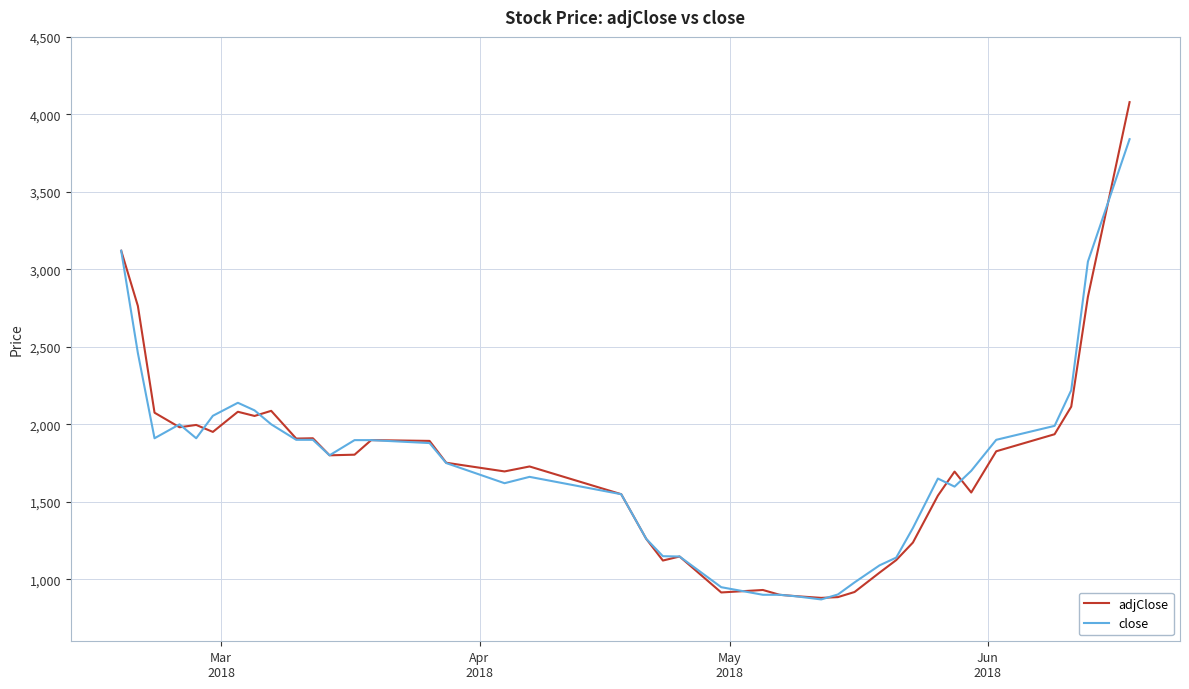

What is the maximum value for close?

3840